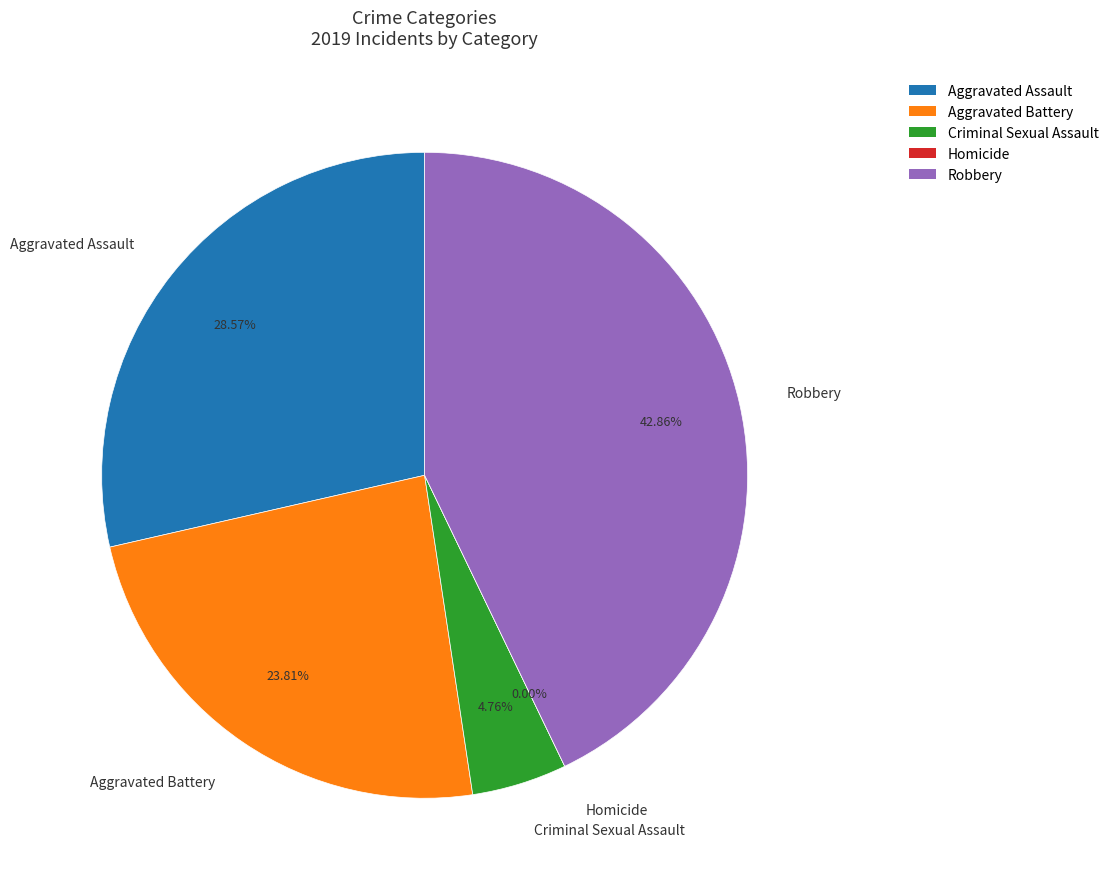

Rank the categories by value from highest to lowest.

Robbery, Aggravated Assault, Aggravated Battery, Criminal Sexual Assault, Homicide